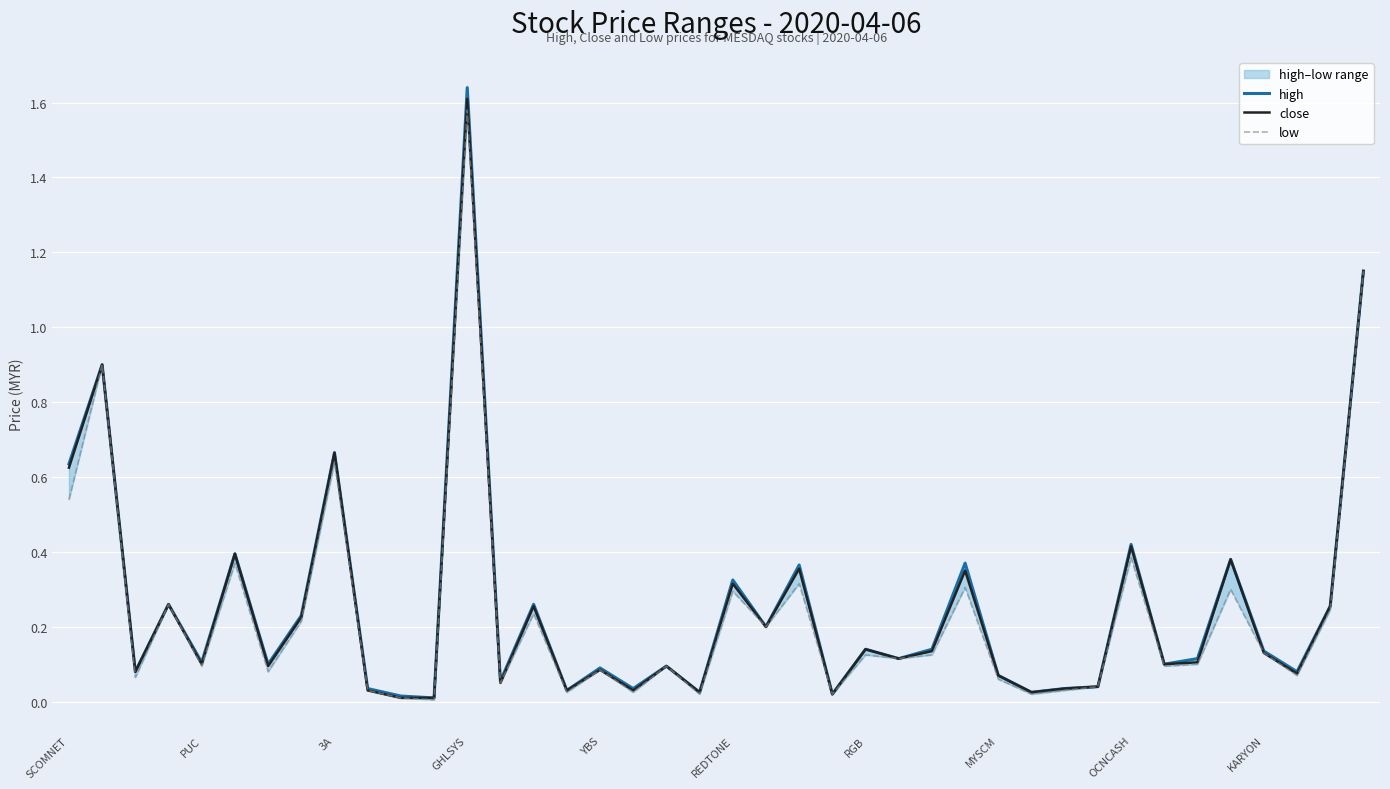

What is the value of the close point at the 17th from the left?

0.1